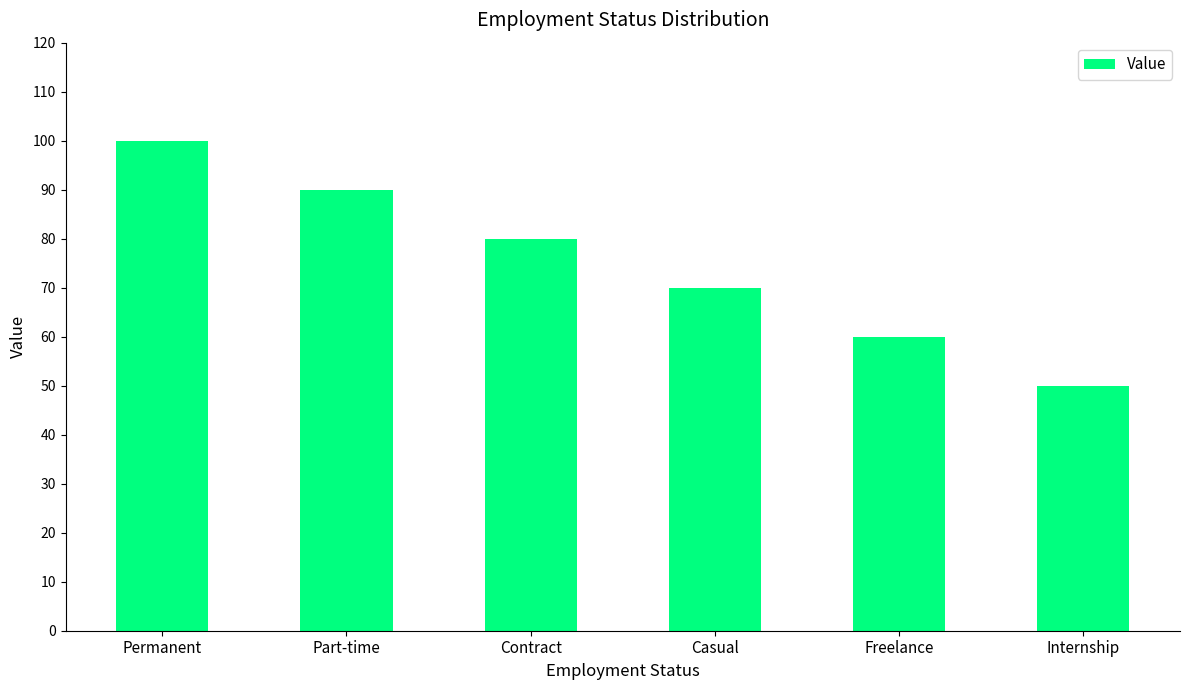

Count the number of data series in this chart.

1